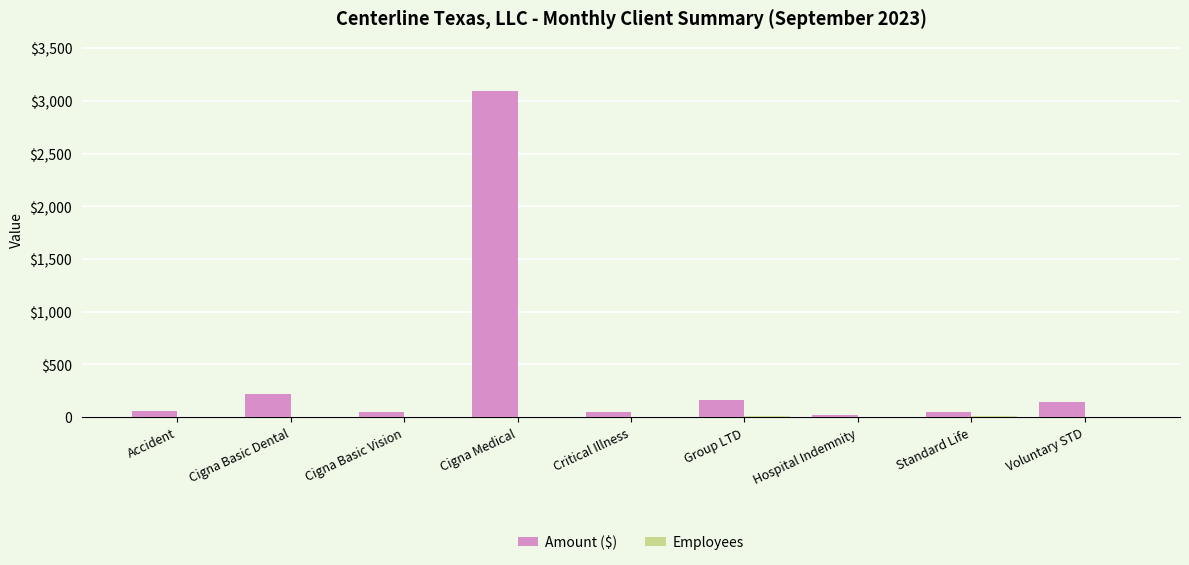

What is the difference between the Employees values at Standard Life and Voluntary STD?

5.0